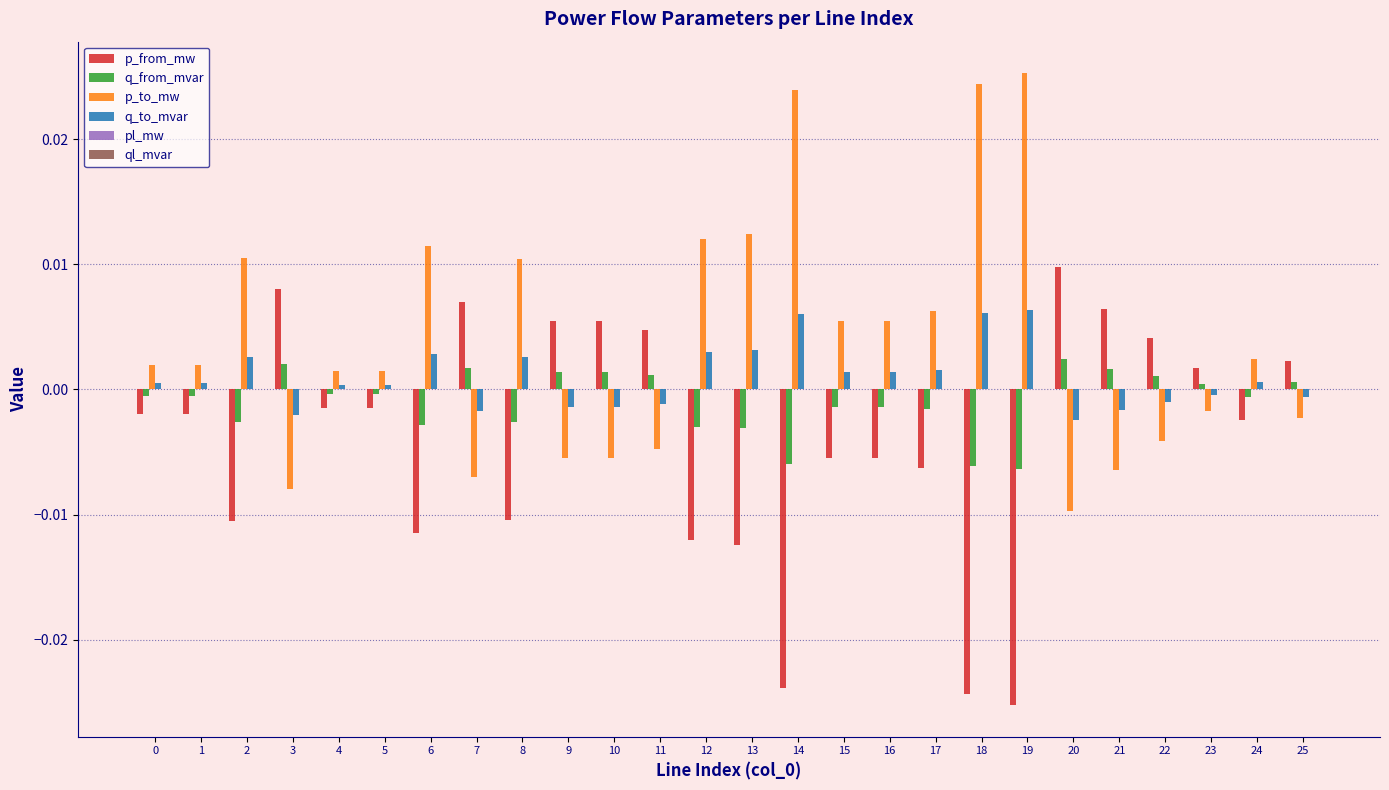

Which series has the largest total across all categories?

p_to_mw